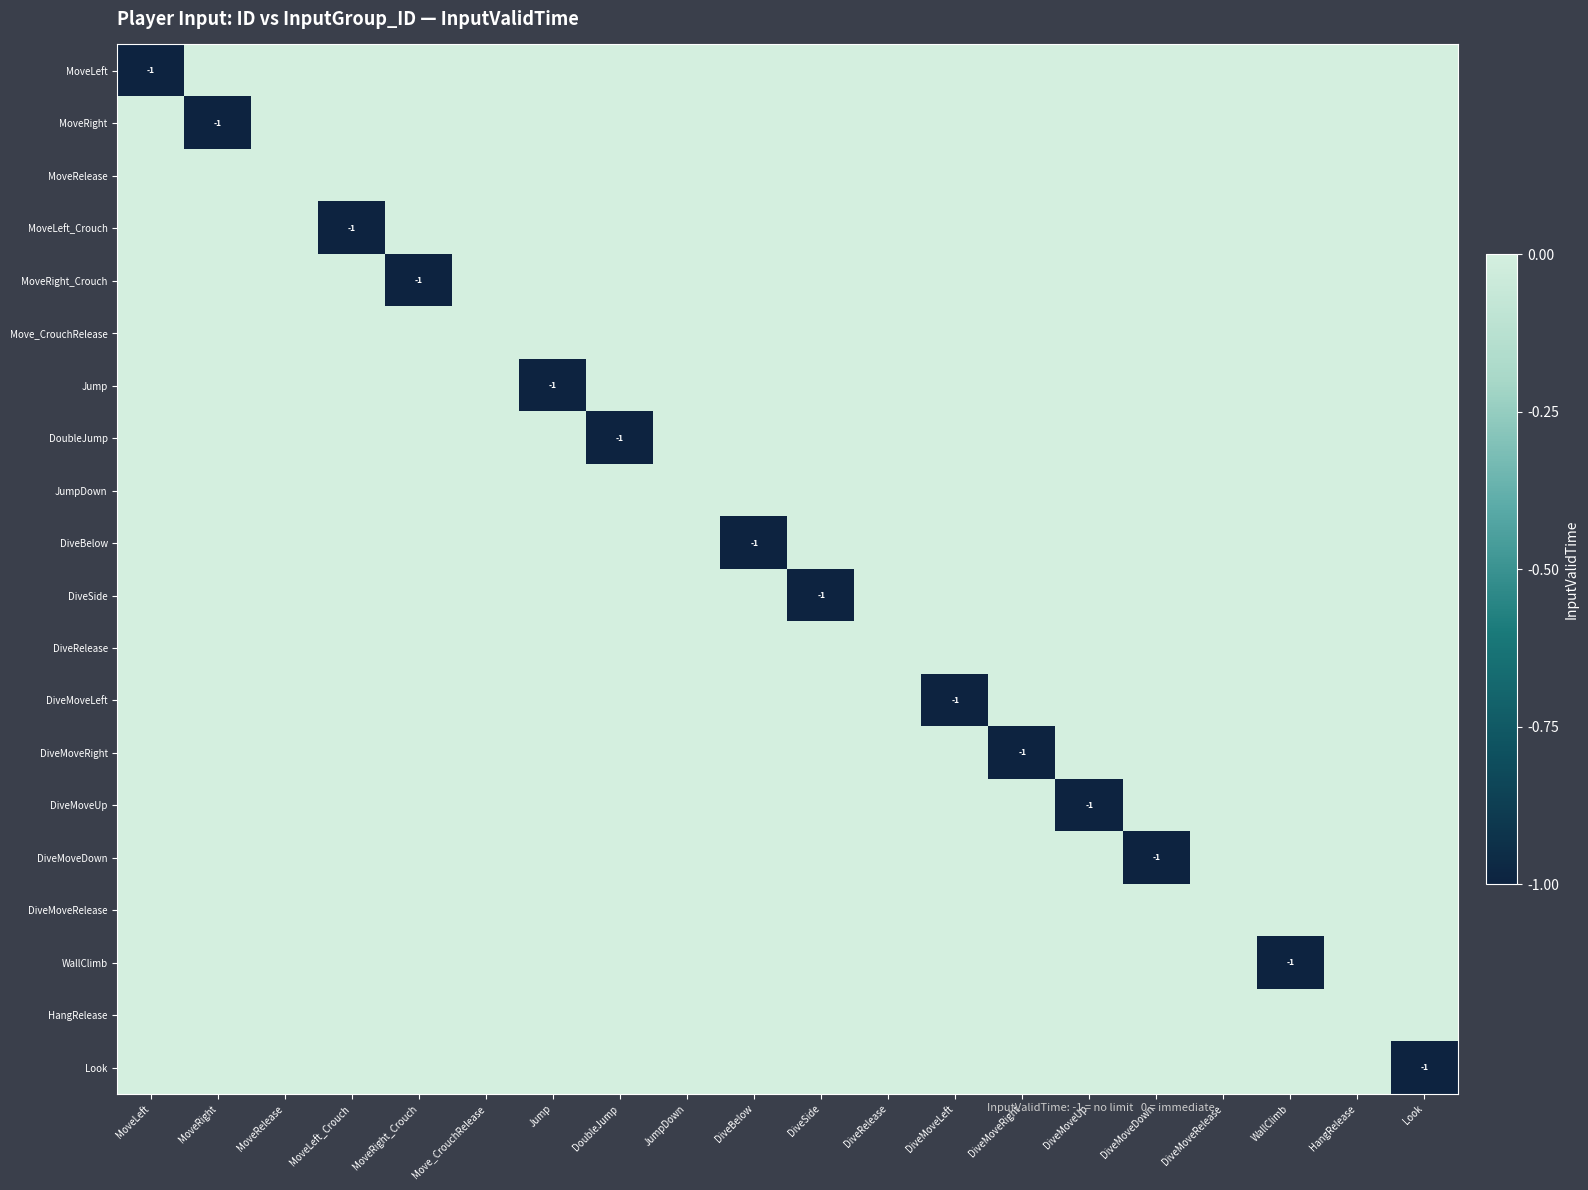

Is the value of MoveRelease at MoveRight_Crouch greater than the value of DiveSide at DiveMoveDown?

No